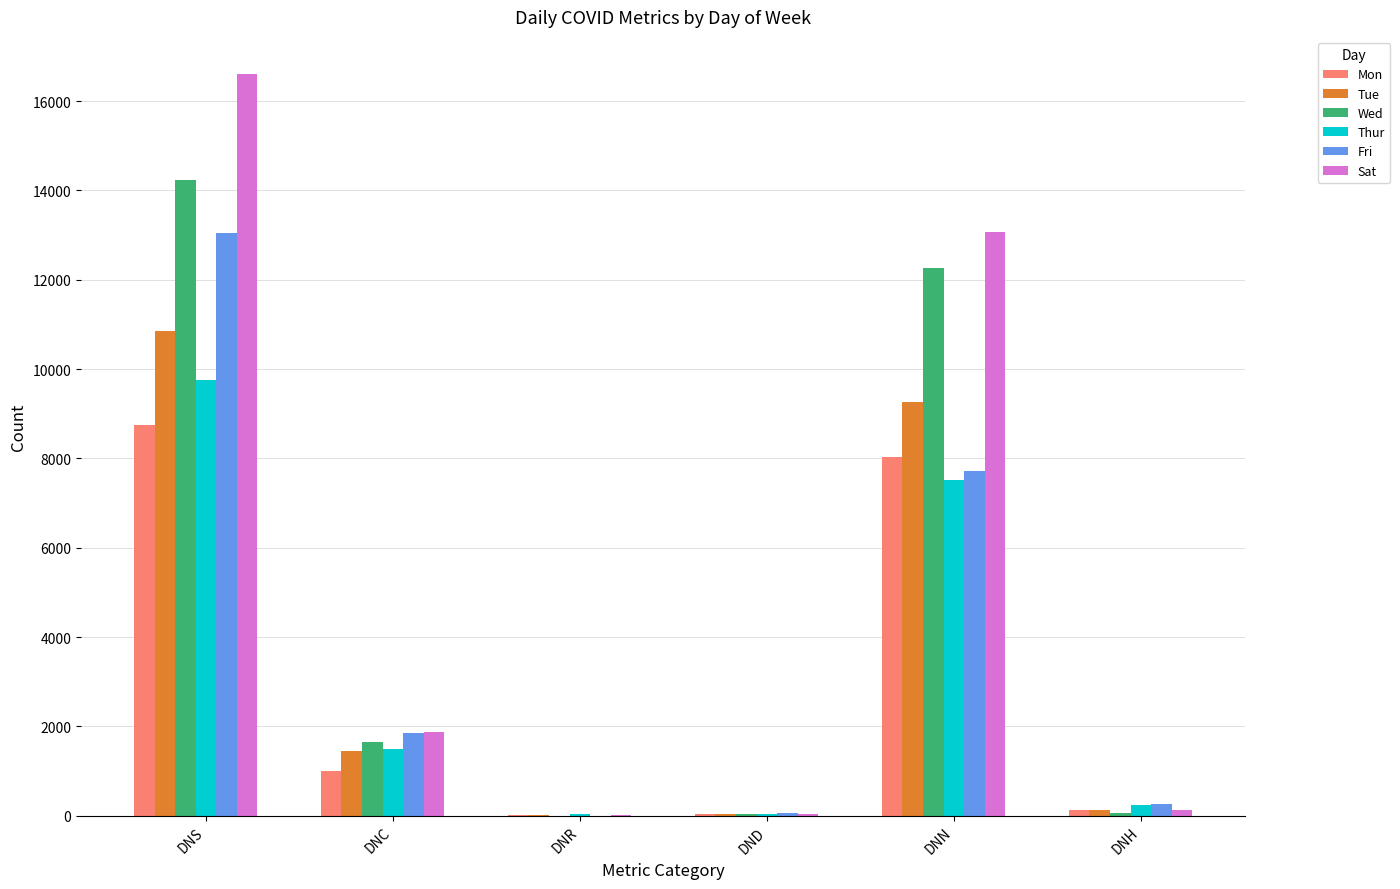

What value does the Sat series have at DNC, to the nearest 50?

1850